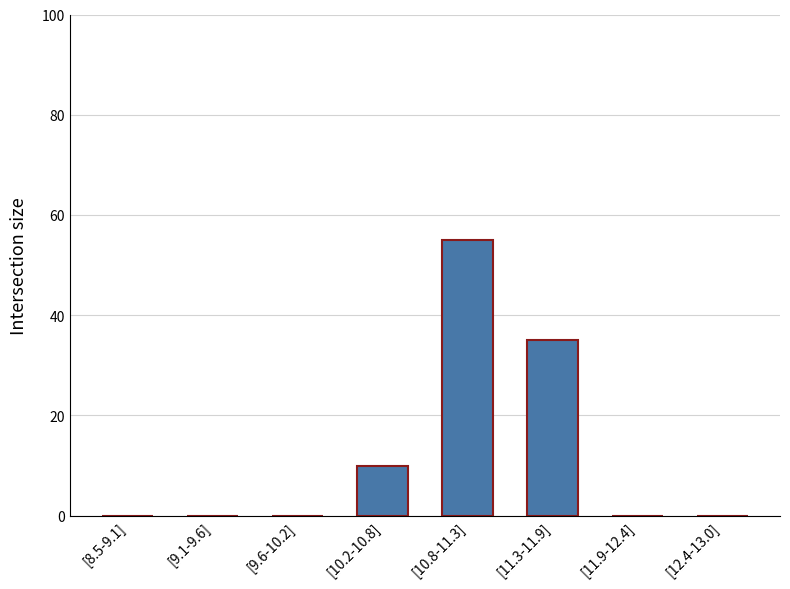

At which label is the value closest to 27?

[11.3-11.9]